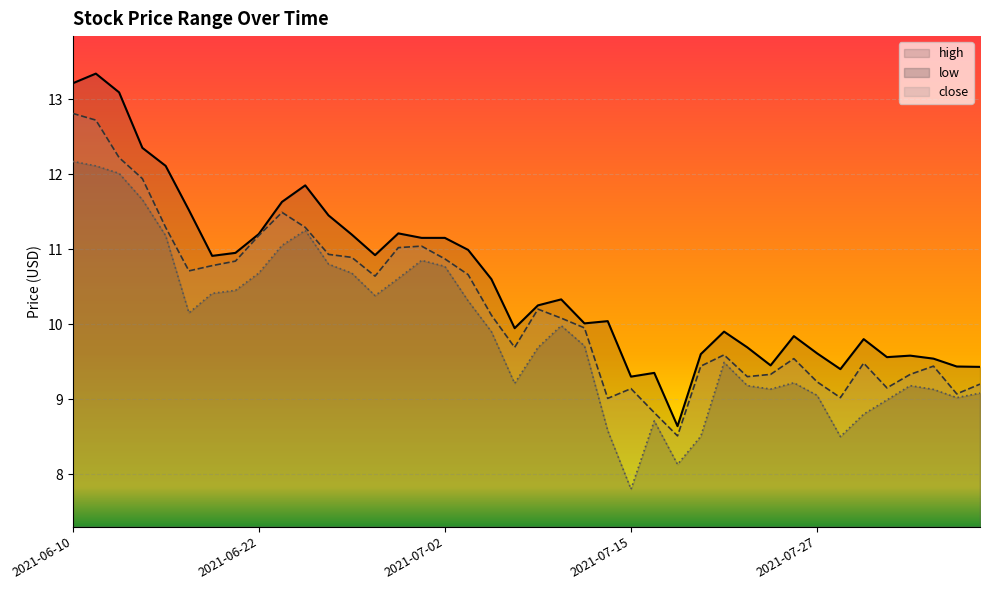

Reading right to left, list all the values displayed in this chart.

high: 2021-08-05=9.4	2021-08-04=9.4	2021-08-03=9.5	2021-08-02=9.6	2021-07-30=9.6	2021-07-29=9.8	2021-07-28=9.4	2021-07-27=9.6	2021-07-26=9.8	2021-07-23=9.4	2021-07-22=9.7	2021-07-21=9.9	2021-07-20=9.6	2021-07-19=8.6	2021-07-16=9.3	2021-07-15=9.3	2021-07-14=10.0	2021-07-13=10.0	2021-07-12=10.3	2021-07-09=10.2	2021-07-08=9.9	2021-07-07=10.6	2021-07-06=11.0	2021-07-02=11.2	2021-07-01=11.2	2021-06-30=11.2	2021-06-29=10.9	2021-06-28=11.2	2021-06-25=11.4	2021-06-24=11.8	2021-06-23=11.6	2021-06-22=11.2	2021-06-21=10.9	2021-06-18=10.9	2021-06-17=11.5	2021-06-16=12.1	2021-06-15=12.3	2021-06-14=13.1	2021-06-11=13.3	2021-06-10=13.2
close: 2021-08-05=9.2	2021-08-04=9.1	2021-08-03=9.4	2021-08-02=9.3	2021-07-30=9.2	2021-07-29=9.5	2021-07-28=9.0	2021-07-27=9.2	2021-07-26=9.5	2021-07-23=9.3	2021-07-22=9.3	2021-07-21=9.6	2021-07-20=9.4	2021-07-19=8.5	2021-07-16=8.8	2021-07-15=9.1	2021-07-14=9.0	2021-07-13=9.9	2021-07-12=10.1	2021-07-09=10.2	2021-07-08=9.7	2021-07-07=10.1	2021-07-06=10.7	2021-07-02=10.9	2021-07-01=11.0	2021-06-30=11.0	2021-06-29=10.6	2021-06-28=10.9	2021-06-25=10.9	2021-06-24=11.3	2021-06-23=11.5	2021-06-22=11.2	2021-06-21=10.8	2021-06-18=10.8	2021-06-17=10.7	2021-06-16=11.3	2021-06-15=11.9	2021-06-14=12.2	2021-06-11=12.7	2021-06-10=12.8
low: 2021-08-05=9.1	2021-08-04=9.0	2021-08-03=9.1	2021-08-02=9.2	2021-07-30=9.0	2021-07-29=8.8	2021-07-28=8.5	2021-07-27=9.1	2021-07-26=9.2	2021-07-23=9.1	2021-07-22=9.2	2021-07-21=9.5	2021-07-20=8.5	2021-07-19=8.1	2021-07-16=8.7	2021-07-15=7.8	2021-07-14=8.6	2021-07-13=9.7	2021-07-12=10.0	2021-07-09=9.7	2021-07-08=9.2	2021-07-07=9.9	2021-07-06=10.3	2021-07-02=10.8	2021-07-01=10.8	2021-06-30=10.6	2021-06-29=10.4	2021-06-28=10.7	2021-06-25=10.8	2021-06-24=11.2	2021-06-23=11.1	2021-06-22=10.7	2021-06-21=10.4	2021-06-18=10.4	2021-06-17=10.2	2021-06-16=11.2	2021-06-15=11.7	2021-06-14=12.0	2021-06-11=12.1	2021-06-10=12.2